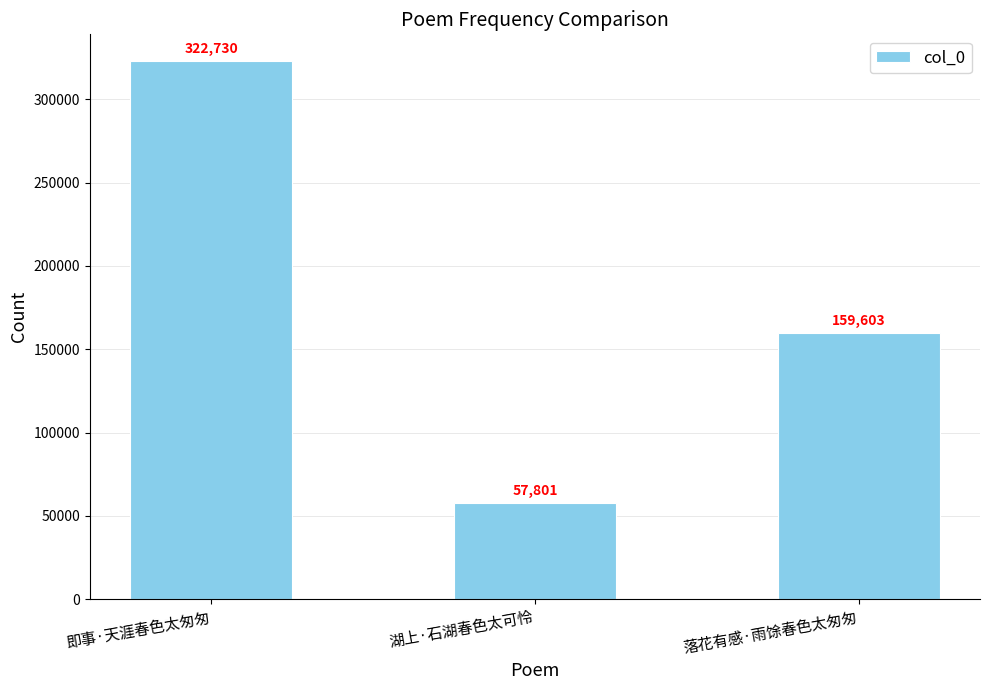

Reading left to right, extract all data points from this chart.

322730	57801	159603